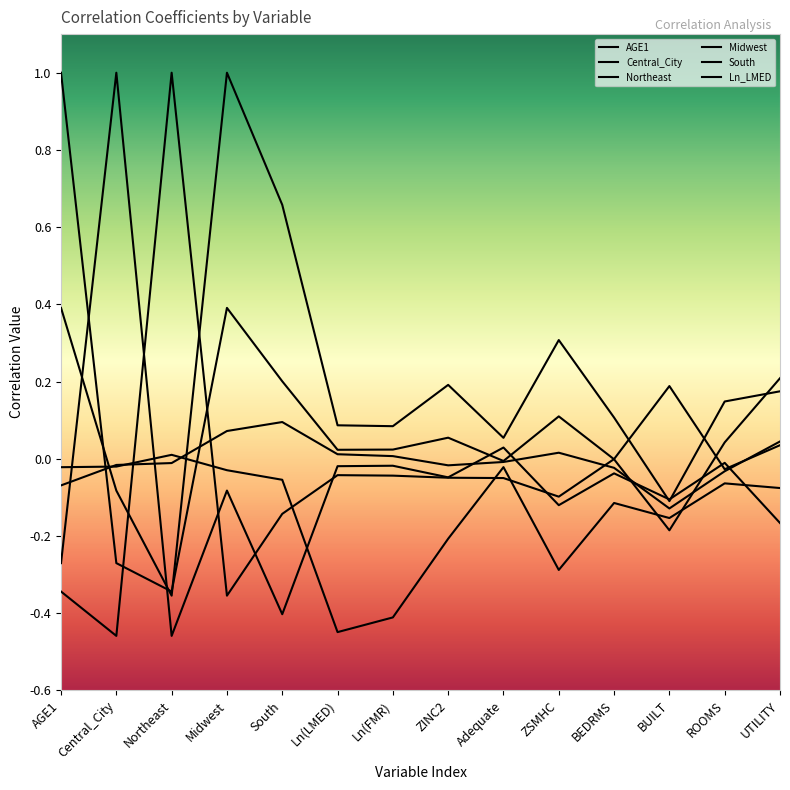

True or false: Ln_LMED and Northeast cross at least once.

True